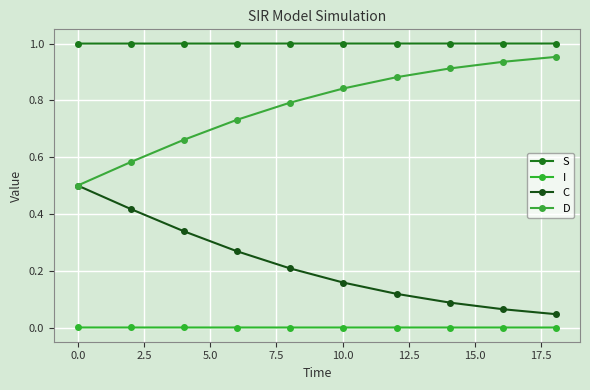

True or false: D and S cross at least once.

False